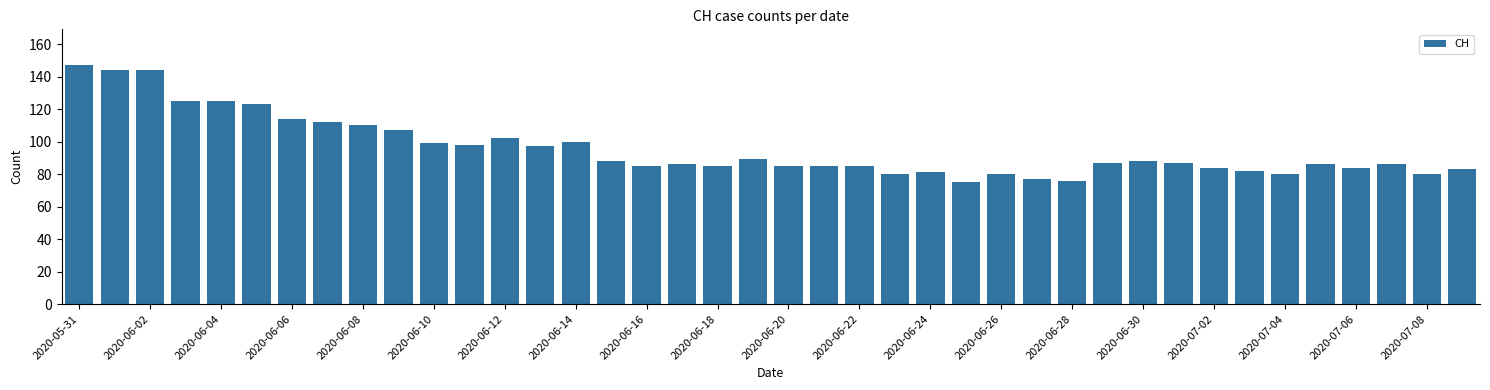

What is the smallest value displayed?

75